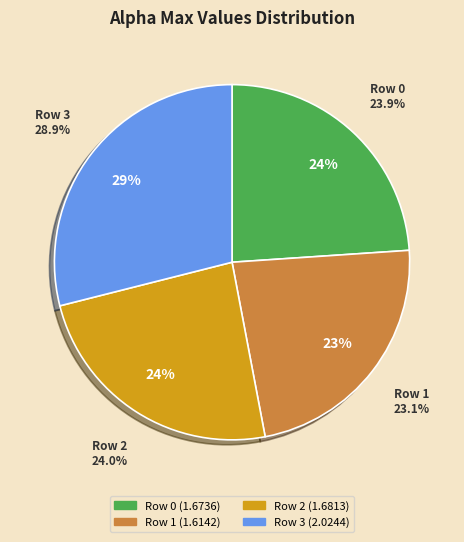

How many segments does this pie chart have?

4